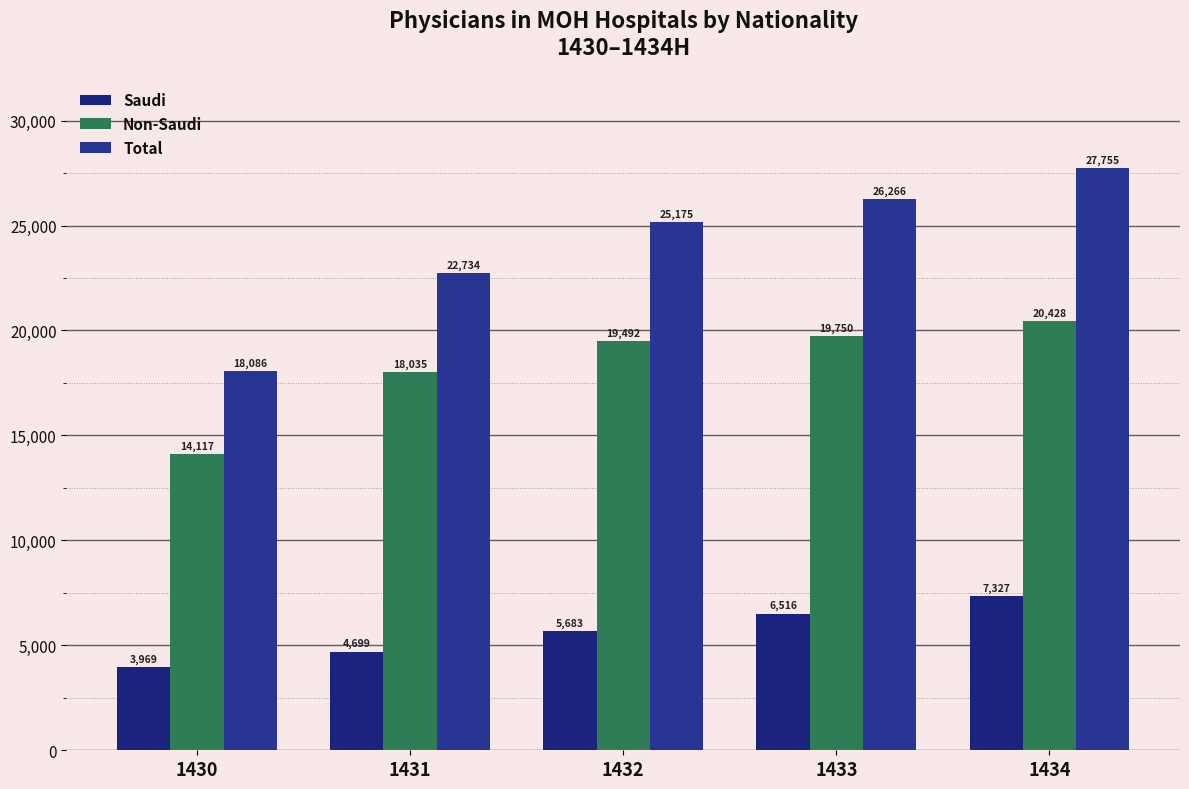

The Saudi series shows 7524 at 1431. True or false?

False